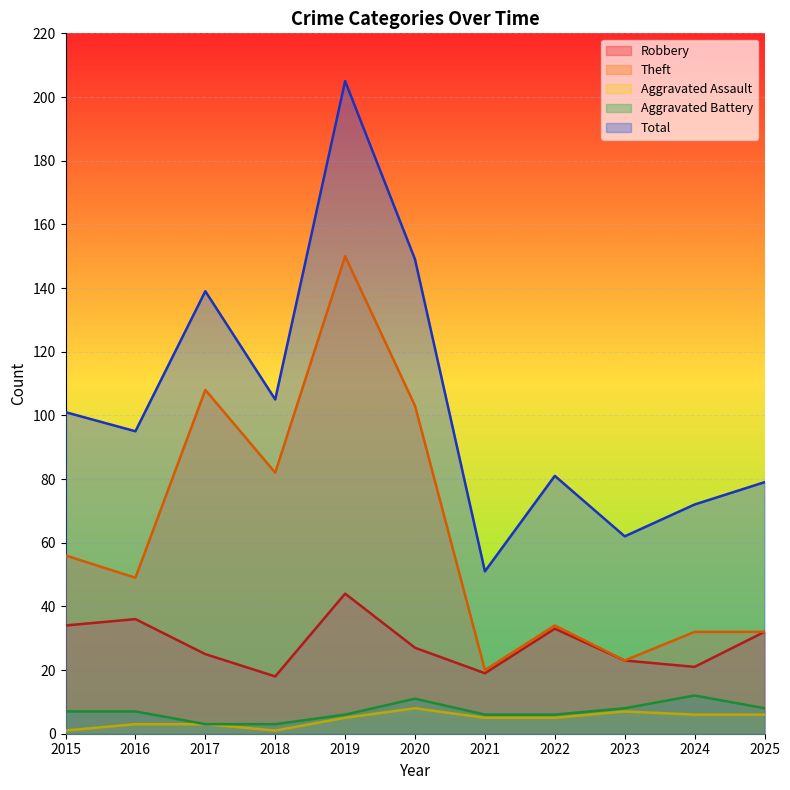

Which label corresponds to the largest value in the chart?

2019